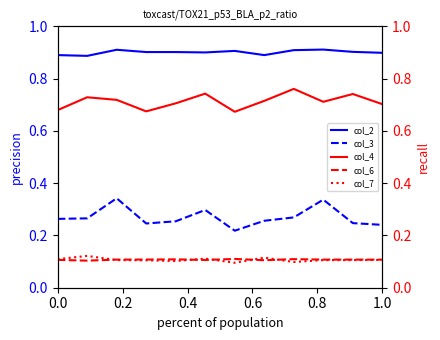

Does the chart have visible grid lines?

No